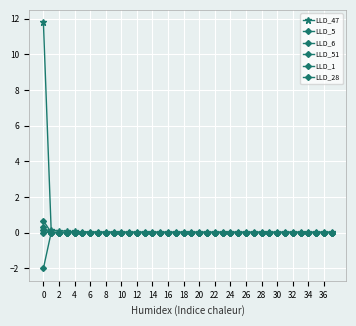

How many data points does each series have?

38